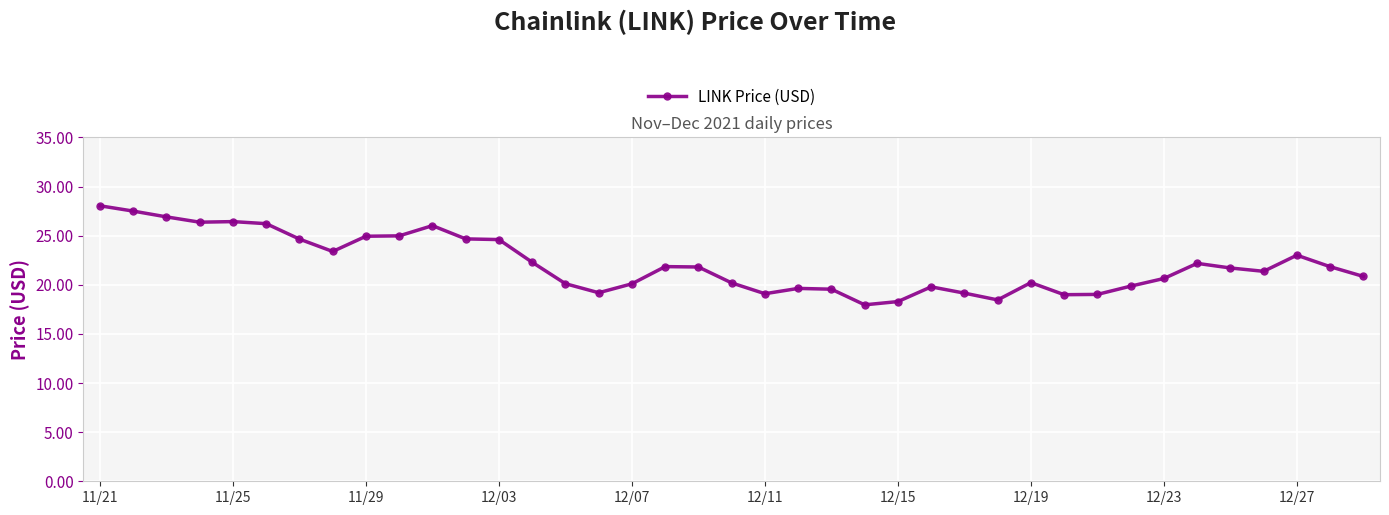

What is the value of the 18th point from the left?

21.9